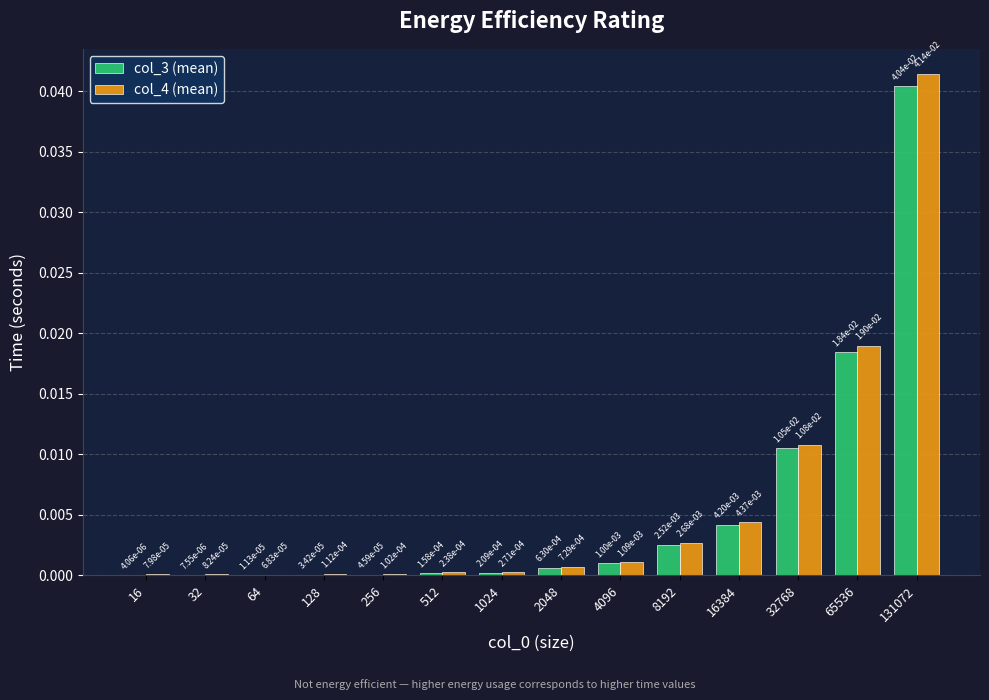

How many groups of bars are there?

14